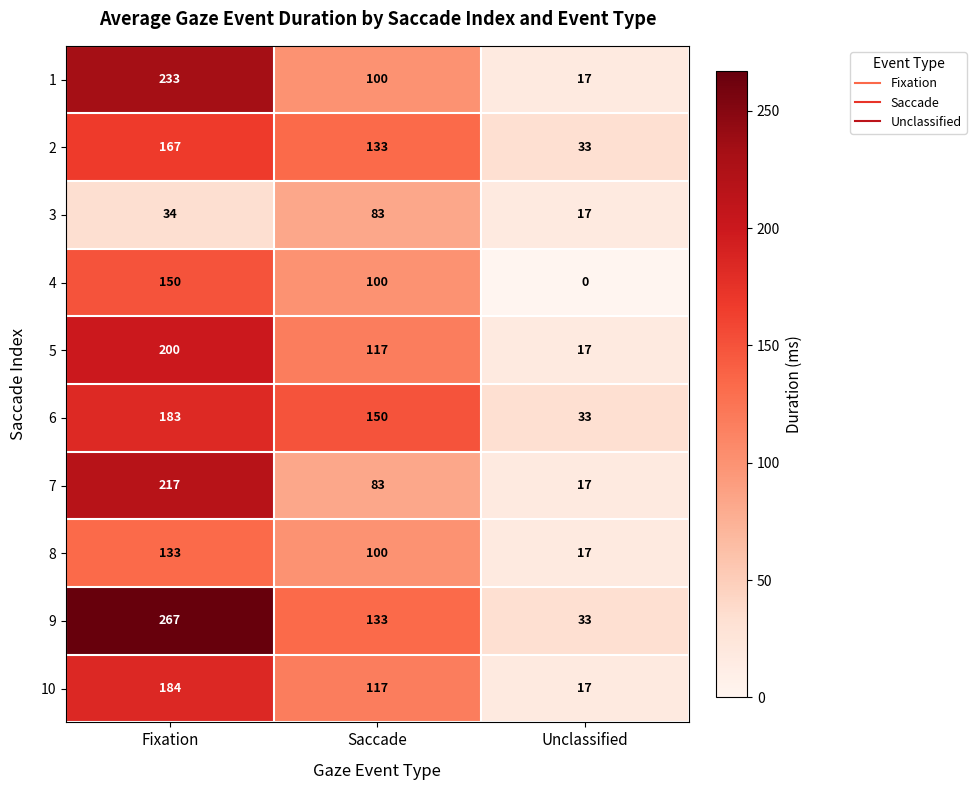

Which series has the widest spread of values?

9